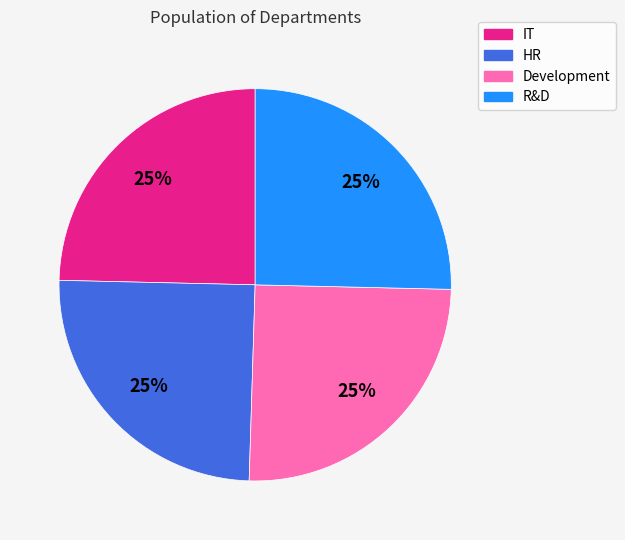

To the nearest percent, what is the combined percentage of R&D and IT?

50%